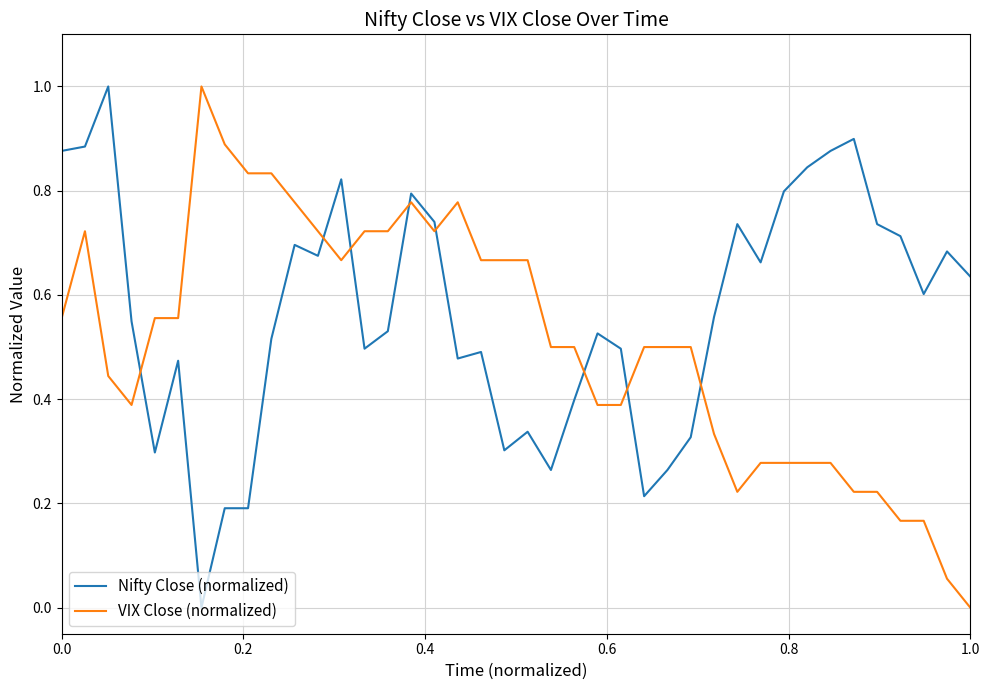

What is the highest value of the Nifty Close (normalized) series?

1.0